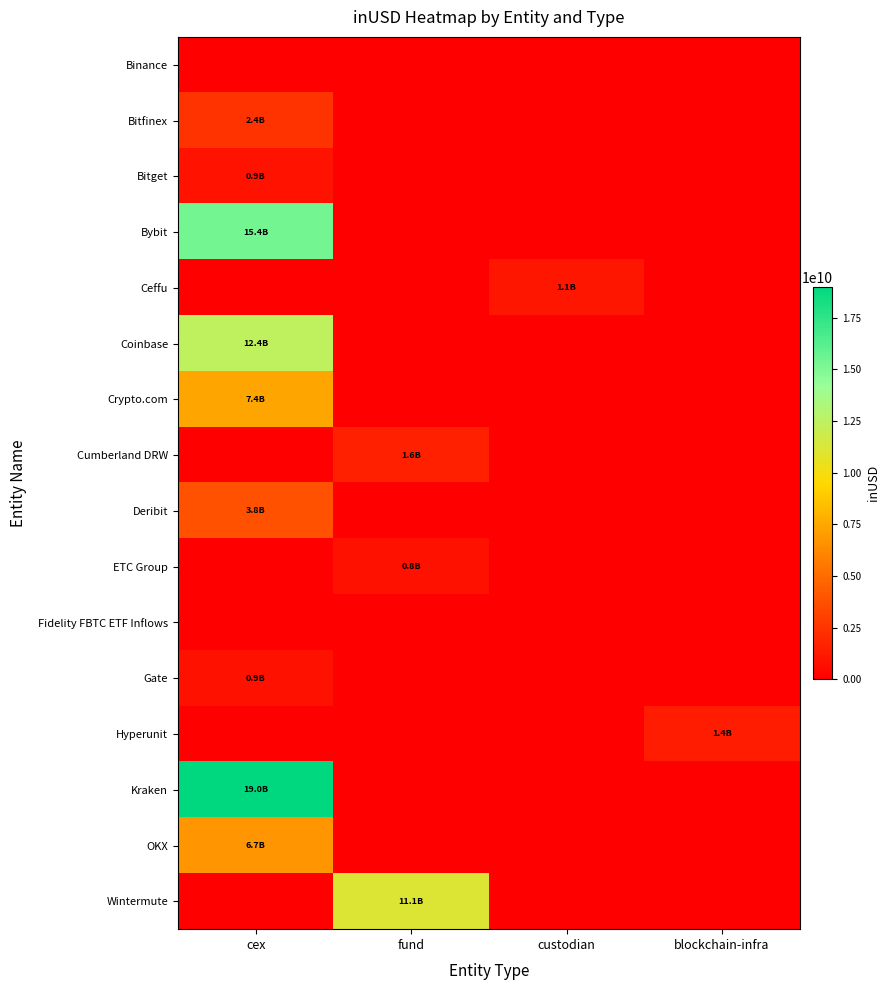

At which category does the chart reach its minimum across all series?

cex